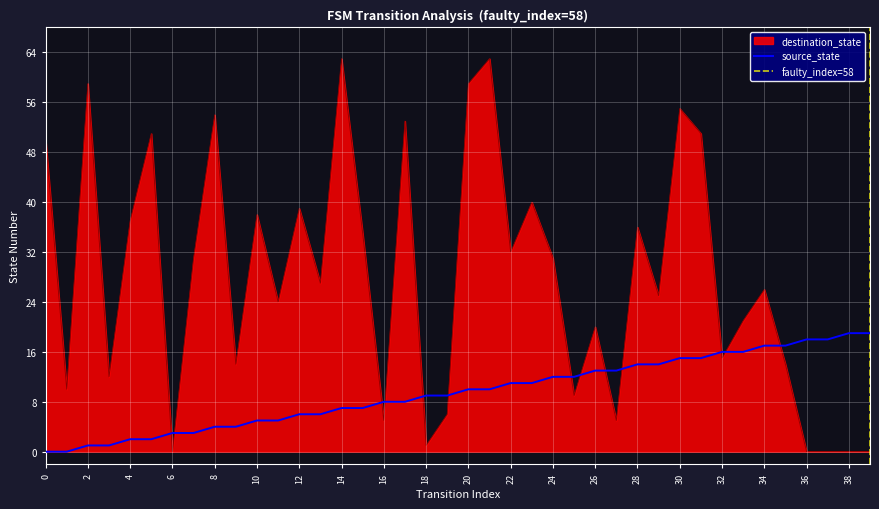

Which series has the largest range (max minus min)?

destination_state